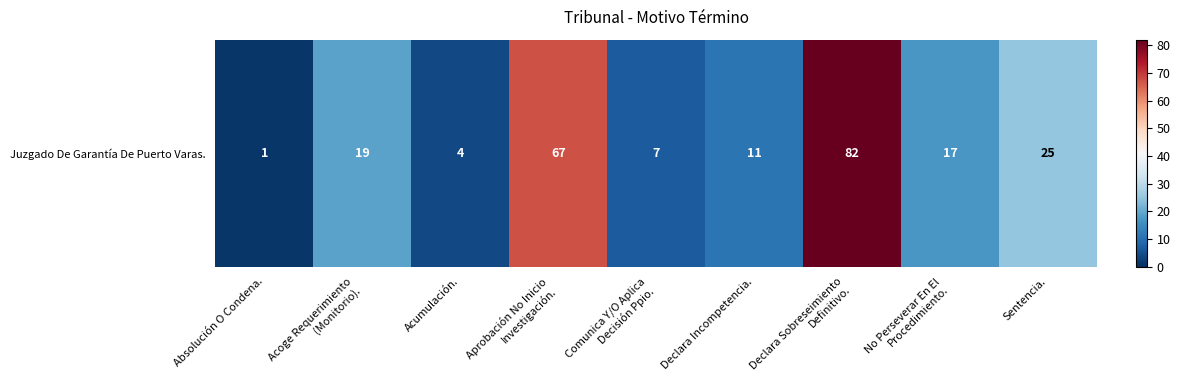

Rank the categories by value from lowest to highest.

Absolución O Condena., Acumulación., Comunica Y/O Aplica
Decisión Ppio., Declara Incompetencia., No Perseverar En El
Procedimiento., Acoge Requerimiento
(Monitorio)., Sentencia., Aprobación No Inicio
Investigación., Declara Sobreseimiento
Definitivo.